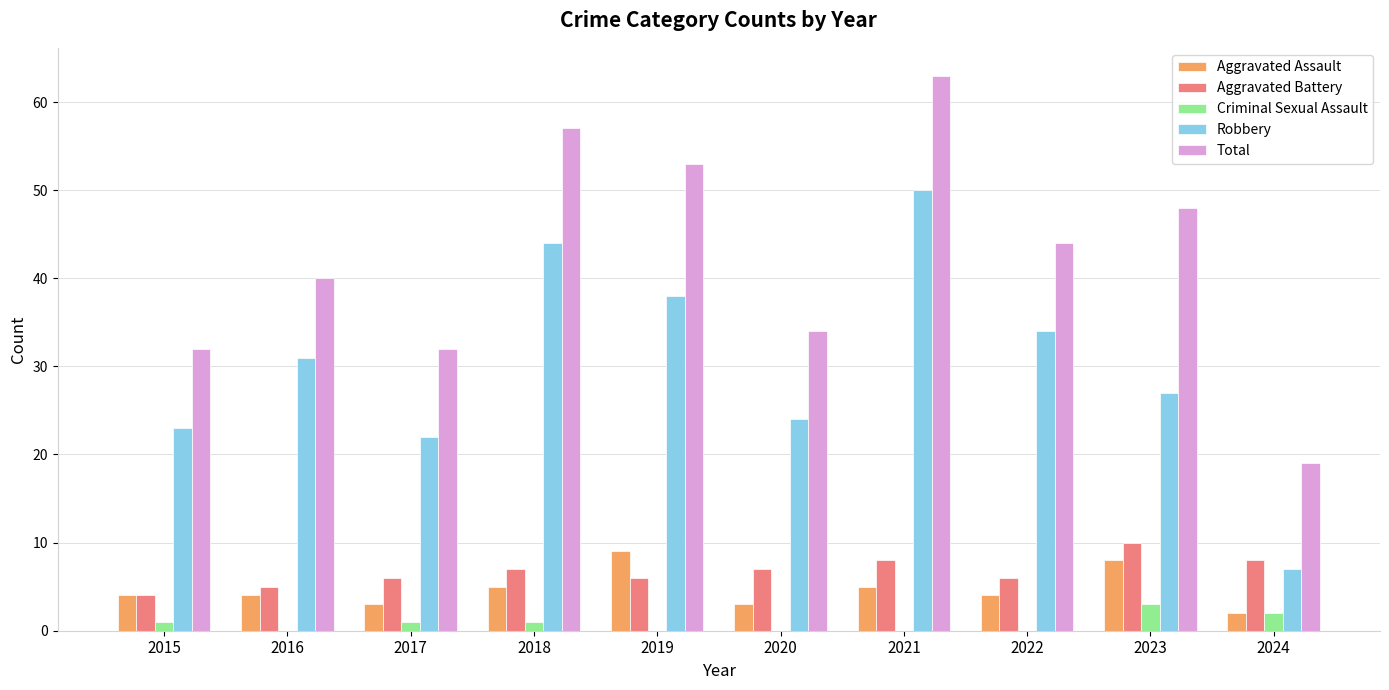

Which series changed the most between 2015 and 2024?

Robbery